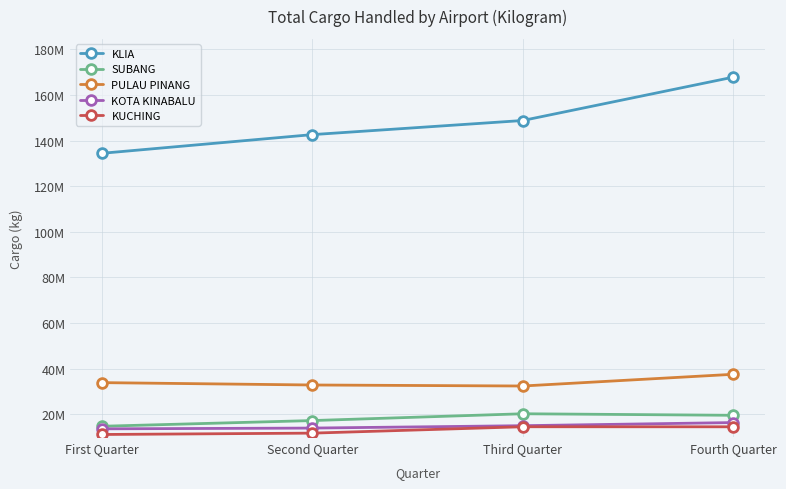

What are all the series names shown in the legend?

KLIA, SUBANG, PULAU PINANG, KOTA KINABALU, KUCHING